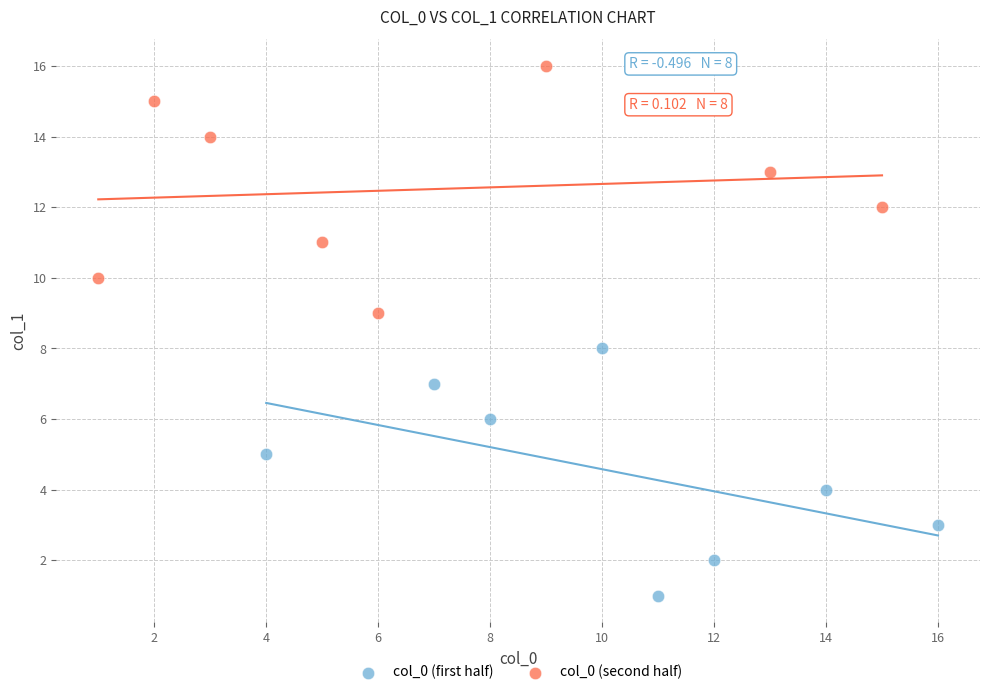

What are all the series names shown in the legend?

col_0 (first half), col_0 (second half)